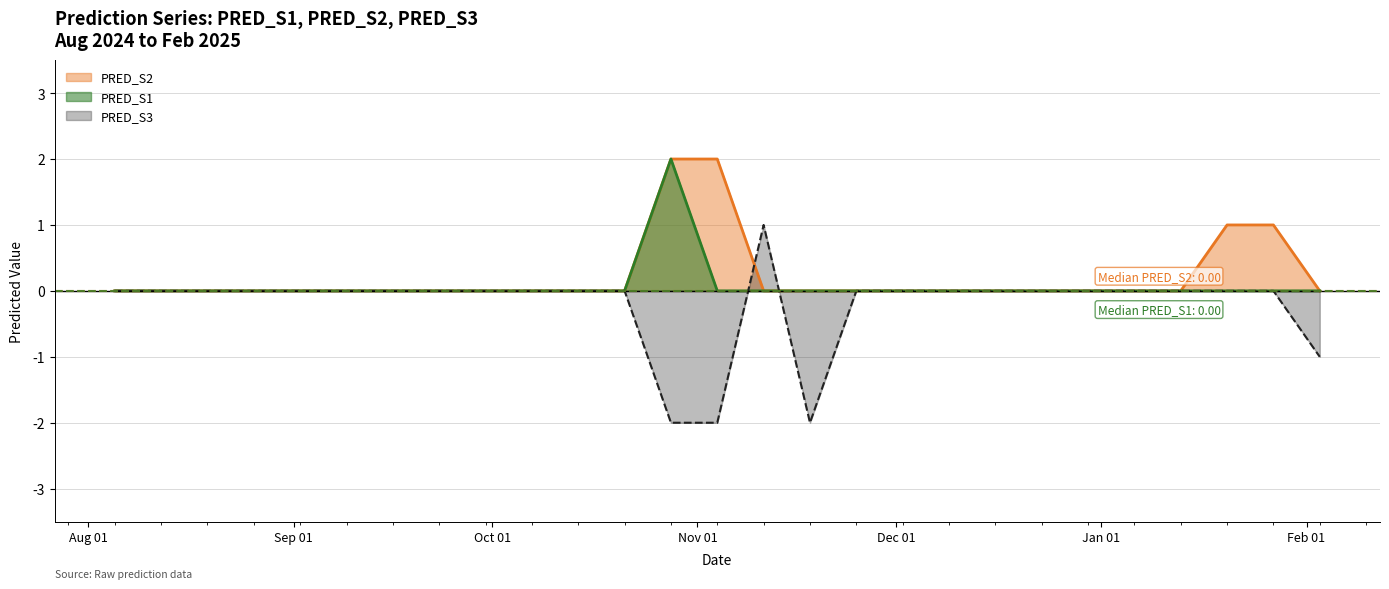

What is the label of the 23rd point from the right?

2024-09-02